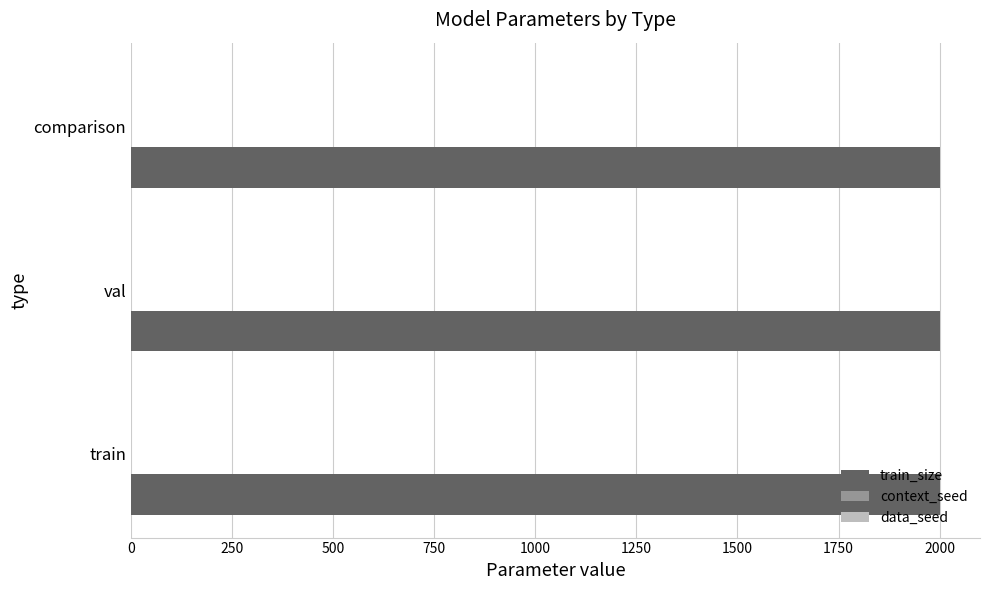

What is the maximum value shown in the chart?

2000